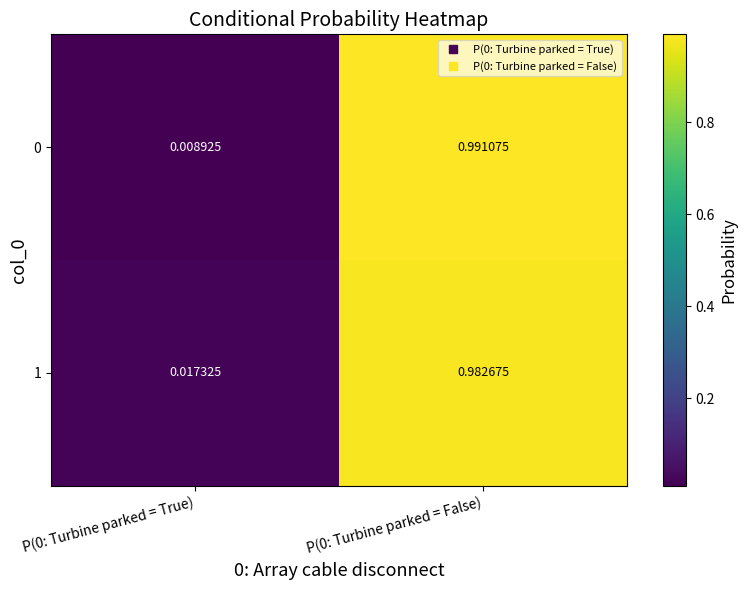

Is the value of 0 at P(0: Turbine parked = False) greater than the value of 1 at P(0: Turbine parked = True)?

Yes